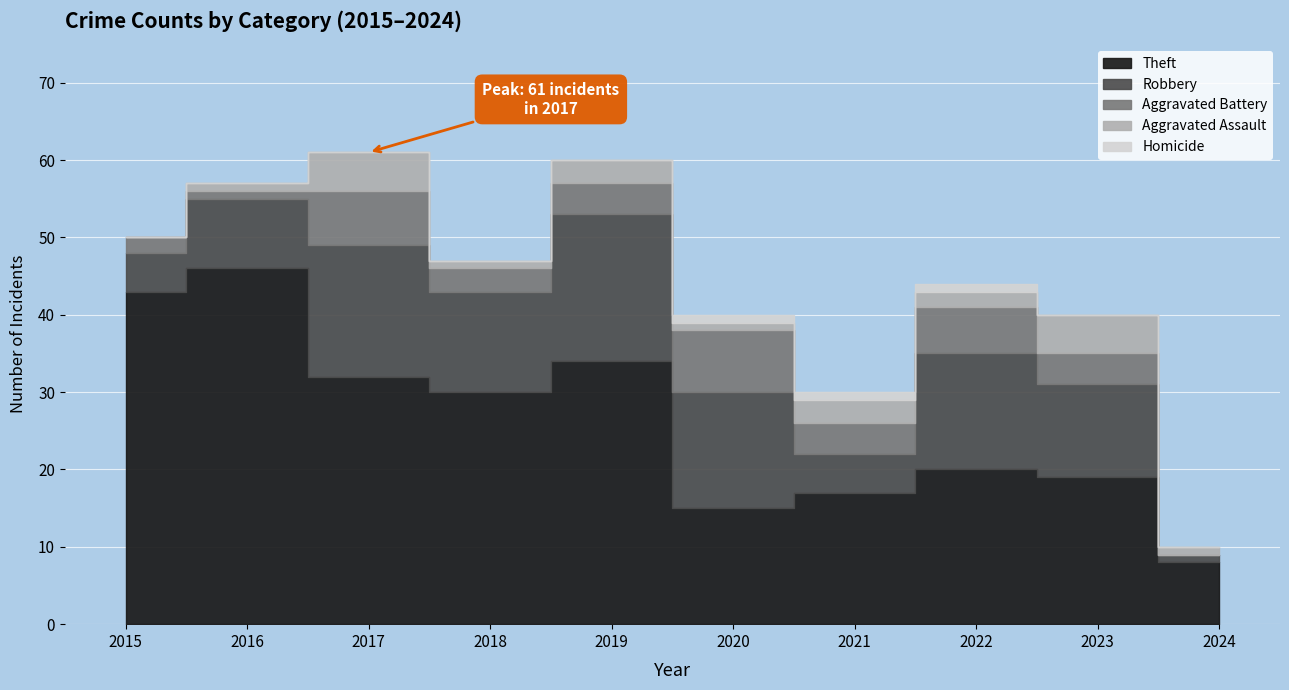

How many data points does each series have?

10